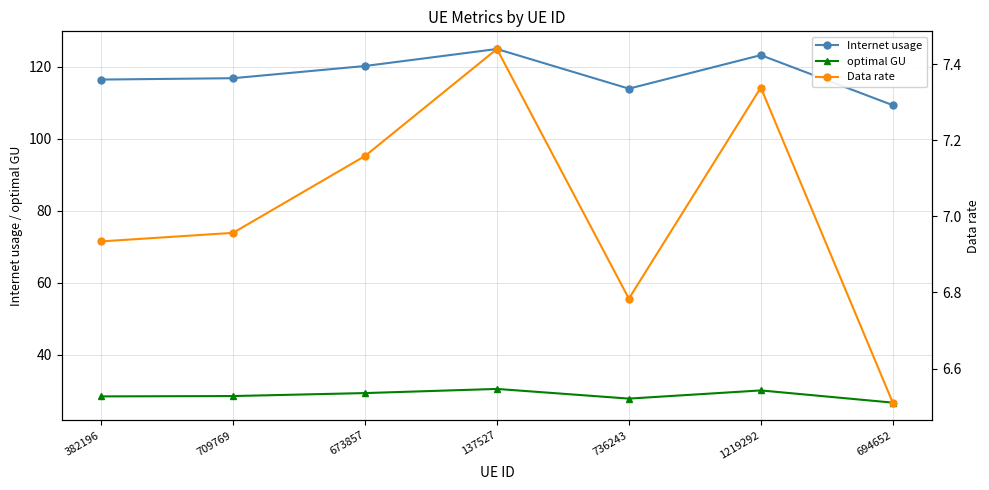

What is the sum of all Internet usage values?

825.2